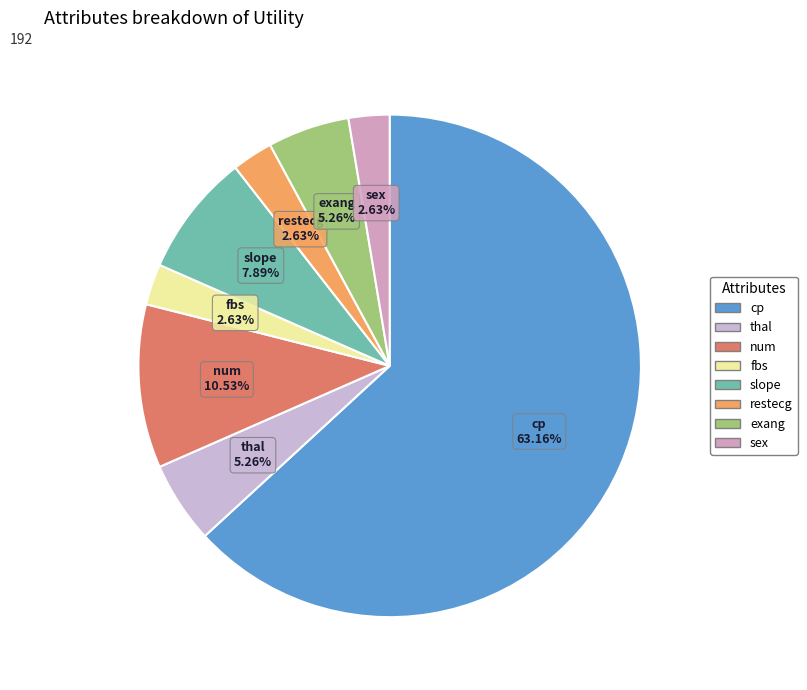

Between thal and fbs, which is larger?

thal